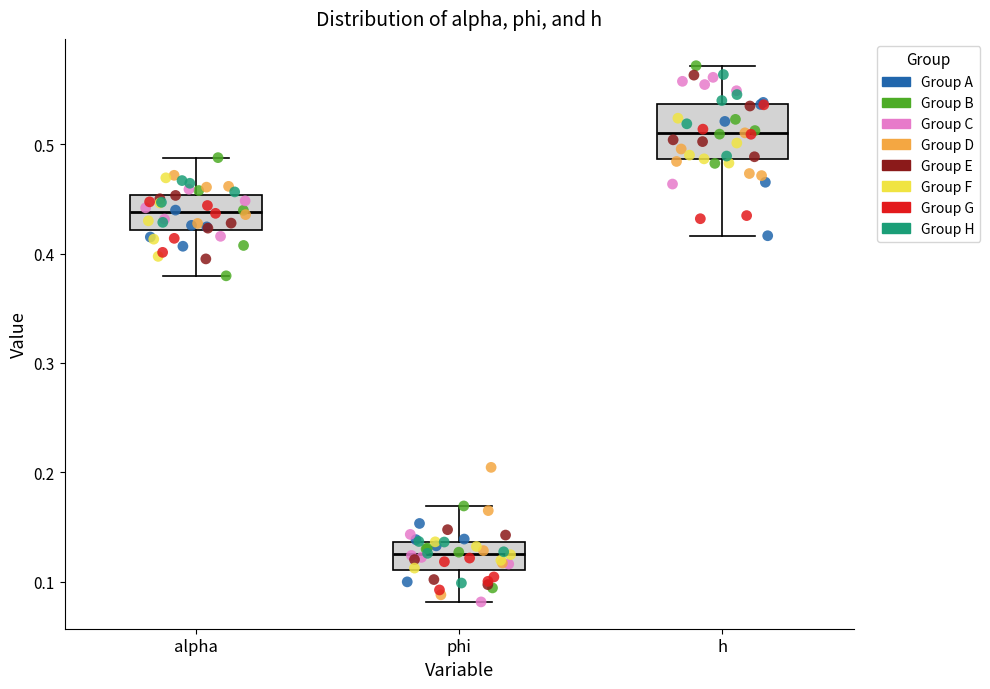

Where is the lower edge of the box for alpha on the y-axis? The values are not printed on the chart, so give them approximately, as read against the axis.

0.42